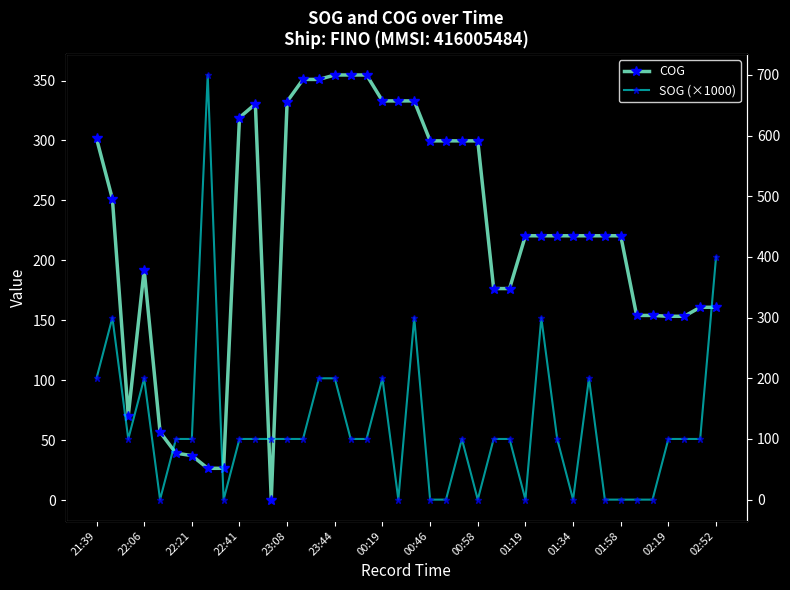

In COG, how many points are higher than both neighbors (excluding endpoints)?

2